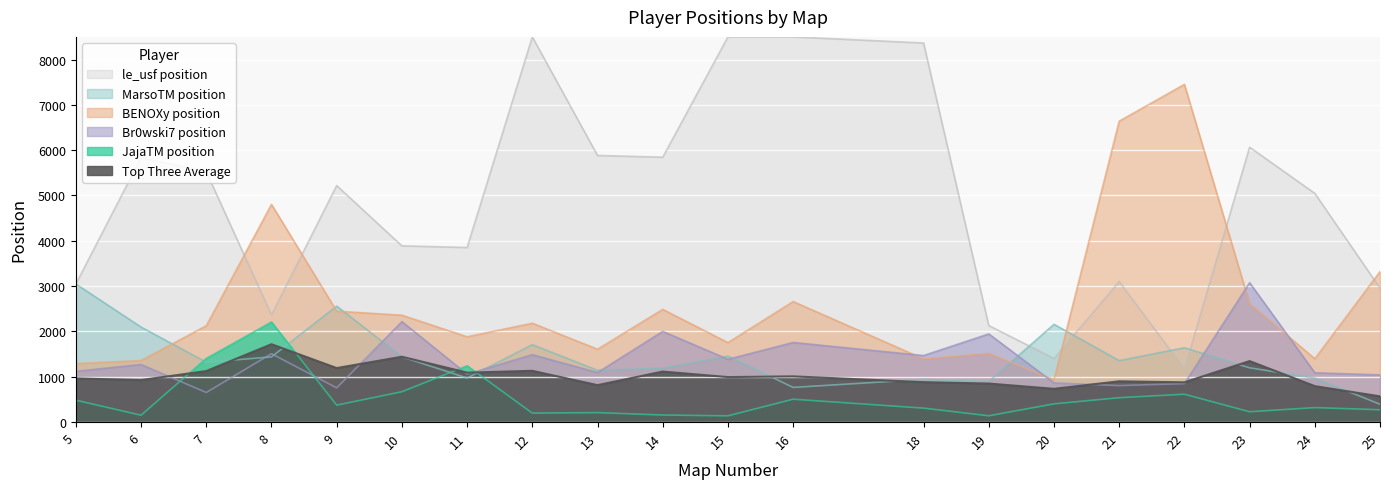

Where is the first local maximum for JajaTM position?

8